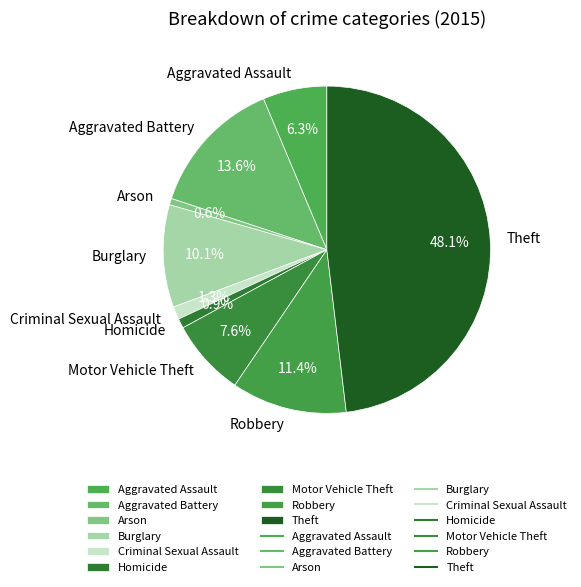

Combined, what portion of the pie is Motor Vehicle Theft and Aggravated Assault?

13.9%